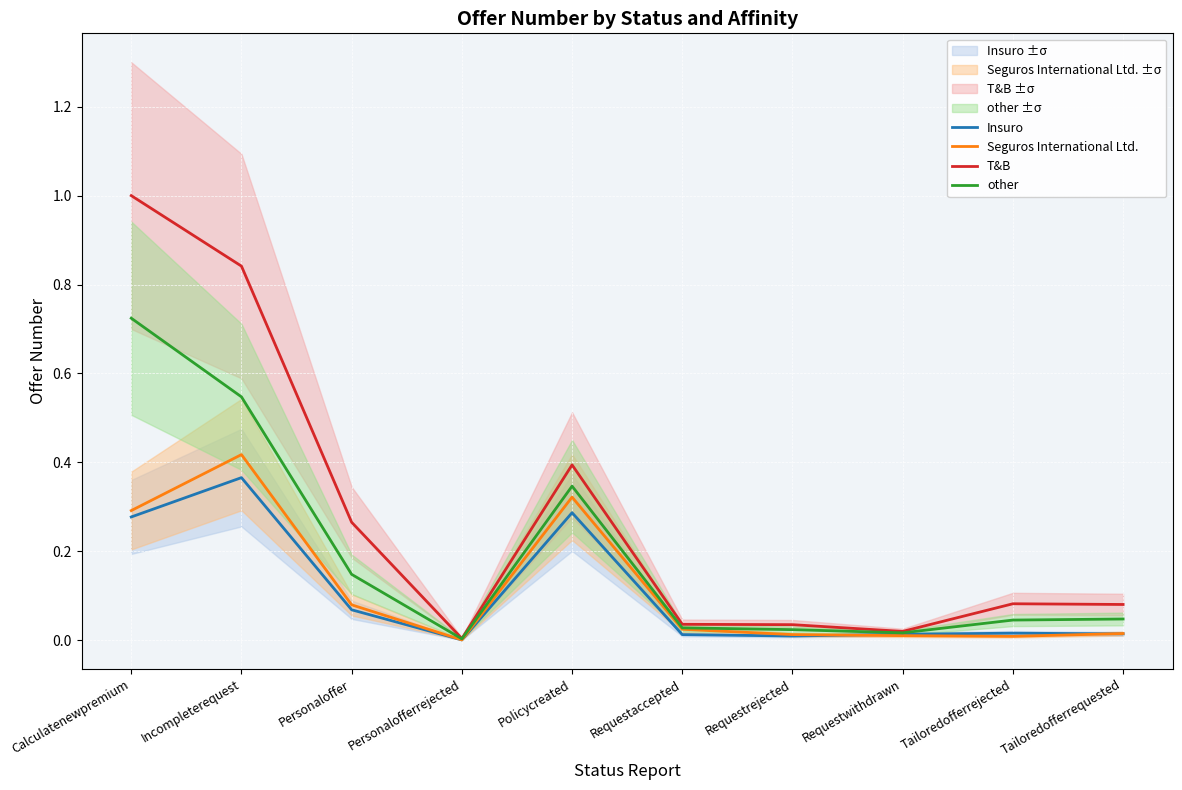

What position from the right is Requestrejected?

4